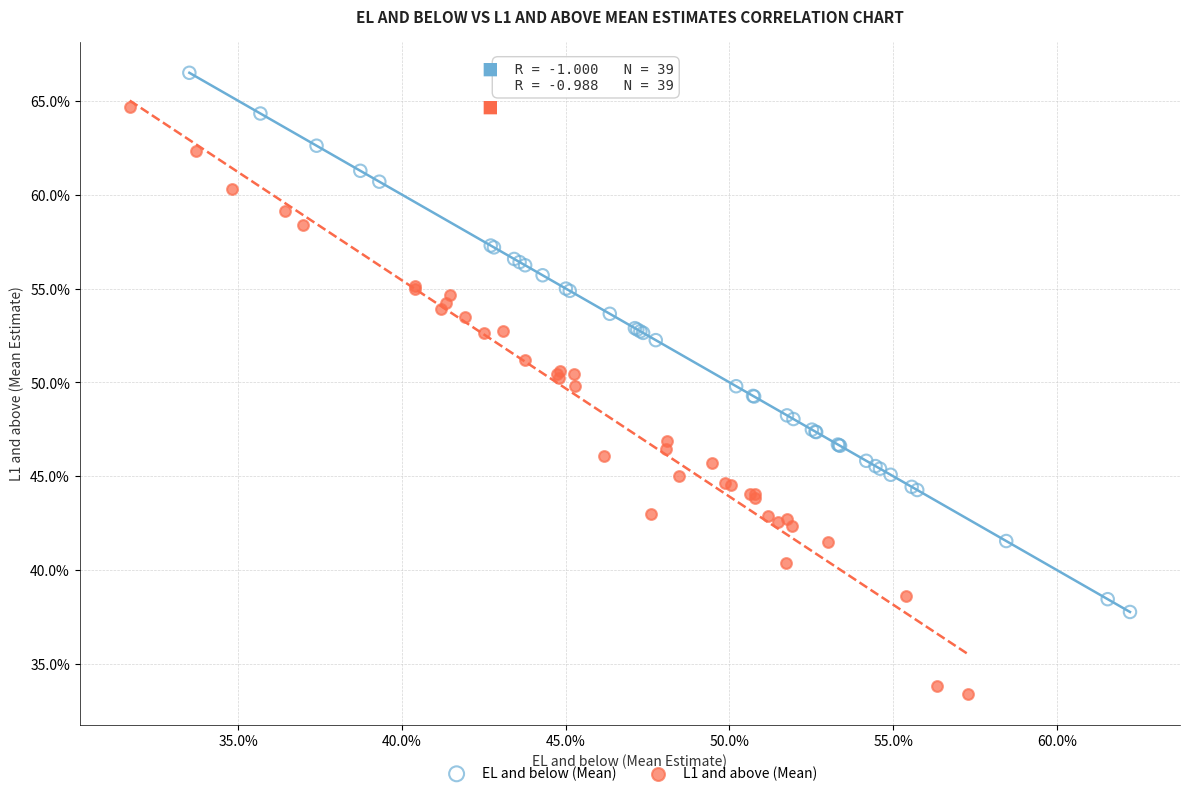

Which series reaches the maximum Y coordinate?

EL and below (Mean)